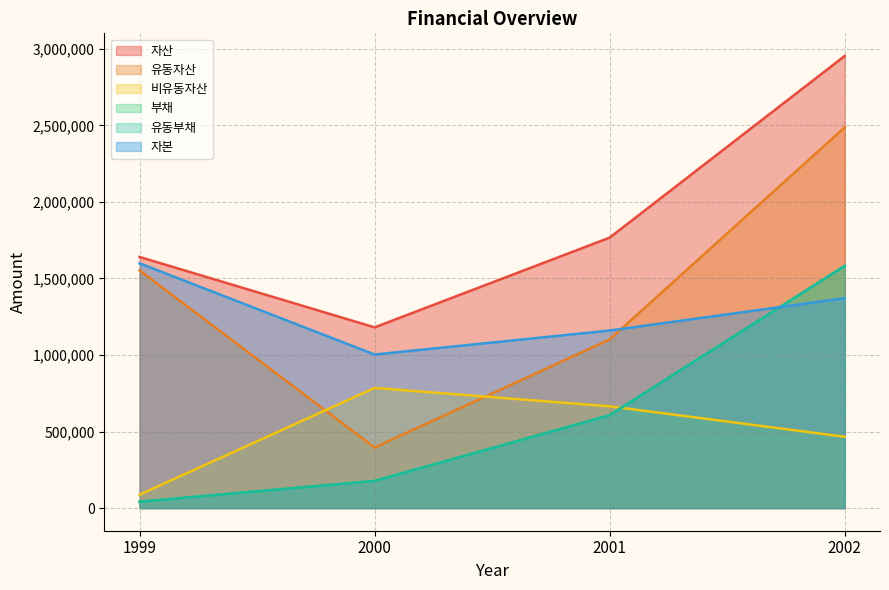

The value of 비유동자산 at 2002 is 466111. True or false?

True